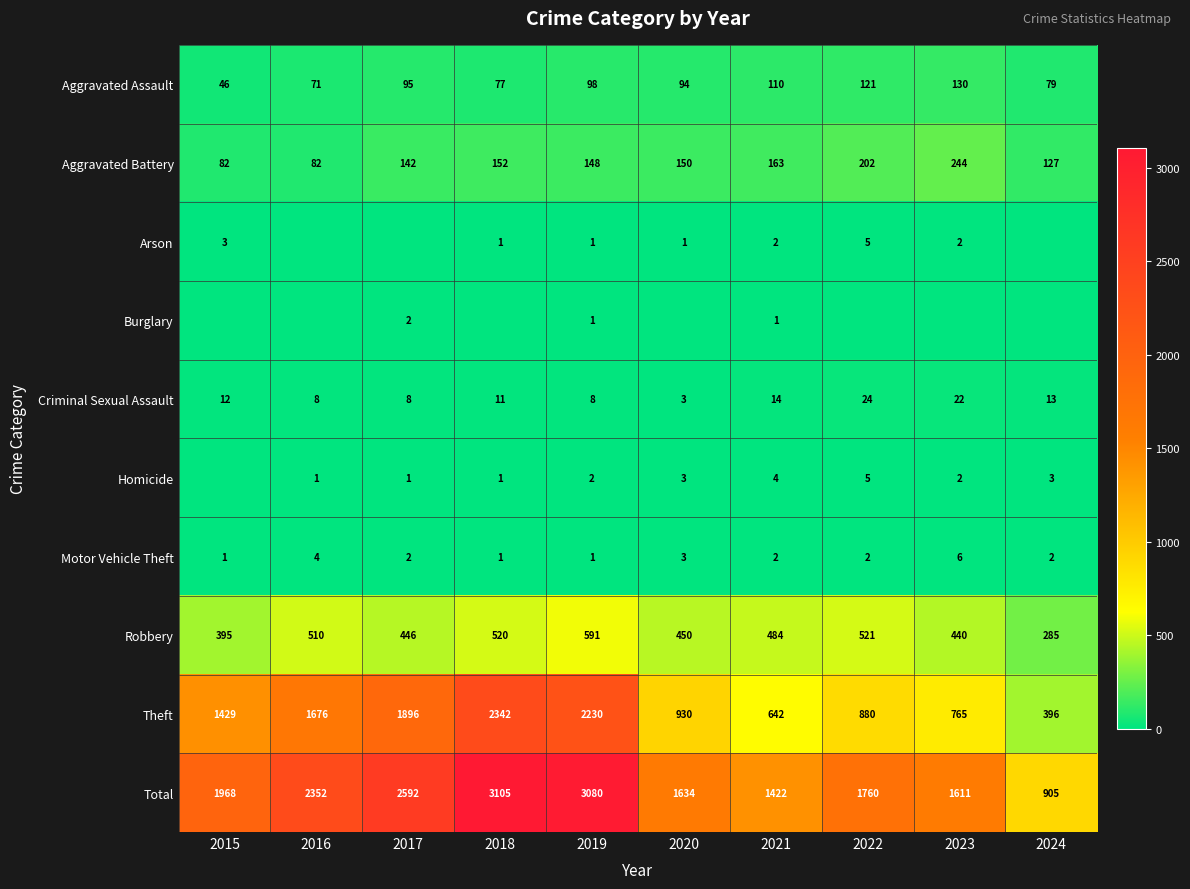

Is the value of Robbery at 2018 greater than the value of Homicide at 2020?

Yes